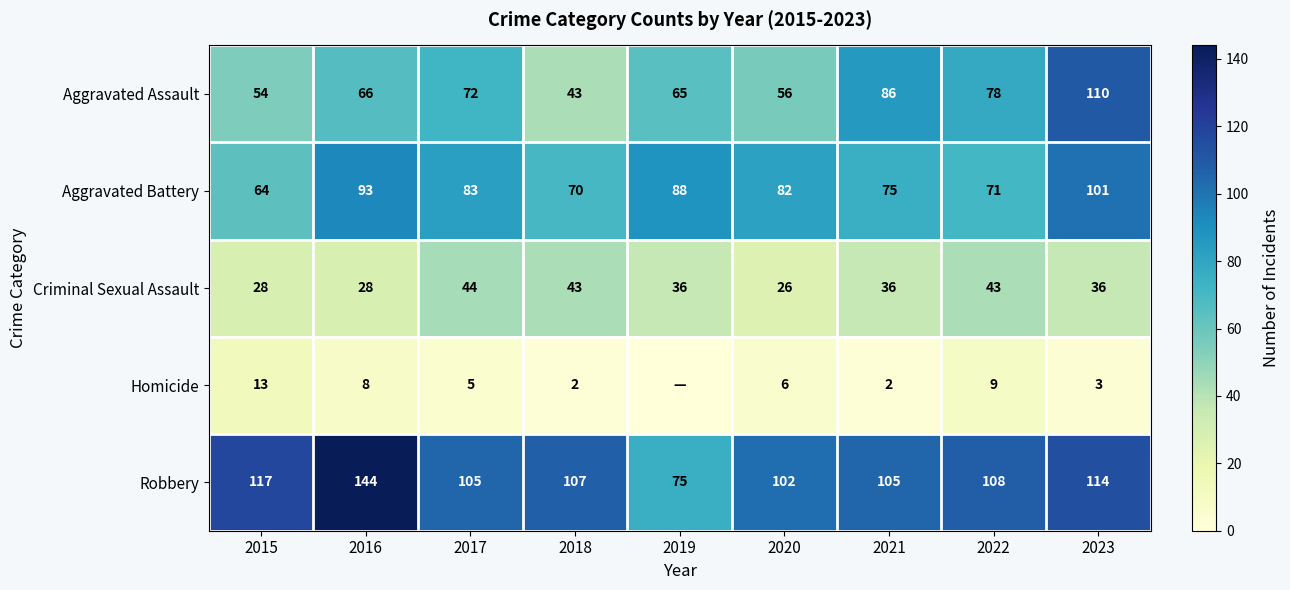

Which series changed the most between 2015 and 2018?

Criminal Sexual Assault